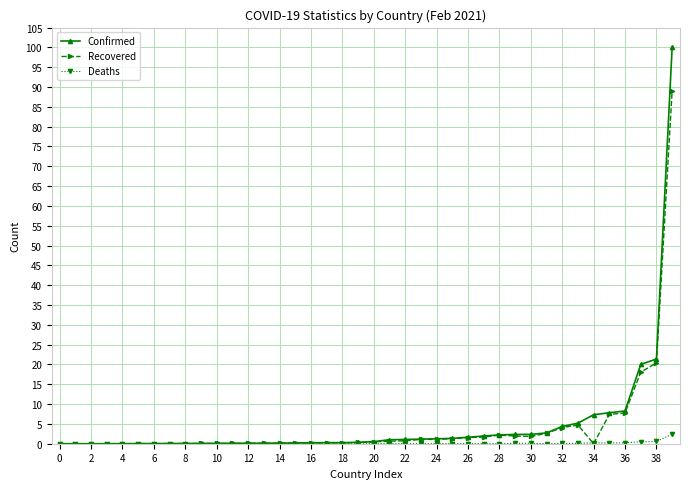

Which series has the largest range (max minus min)?

Confirmed